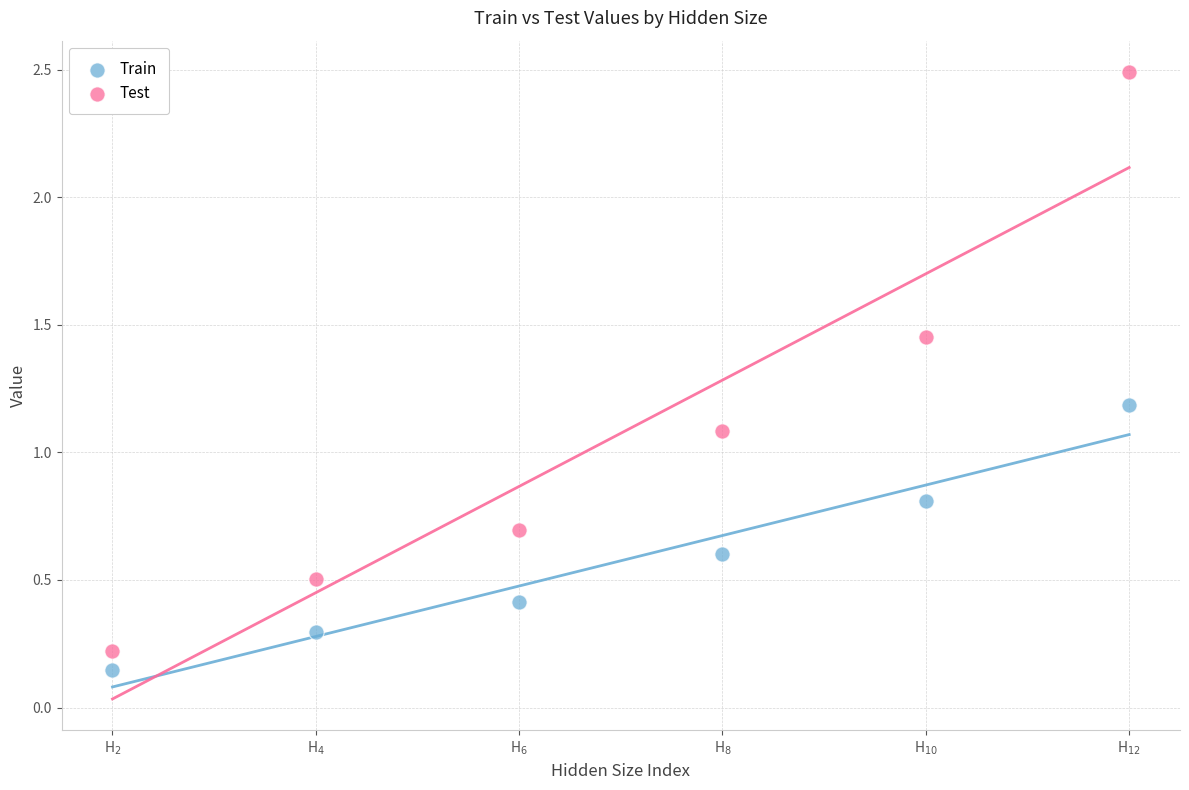

Across all data points, what is the range of Y values (max minus min)?

2.3